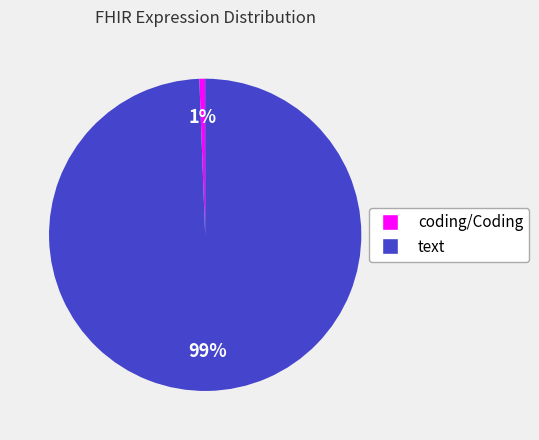

The coding/Coding slice represents 1% of the pie. True or false?

True